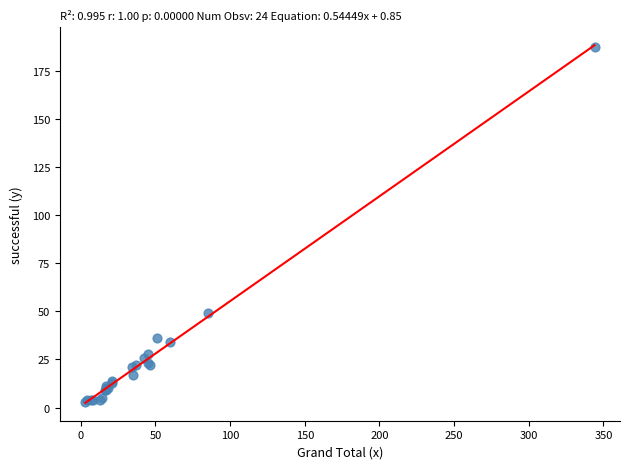

What Y value in the scatter plot is closest to 95?

49